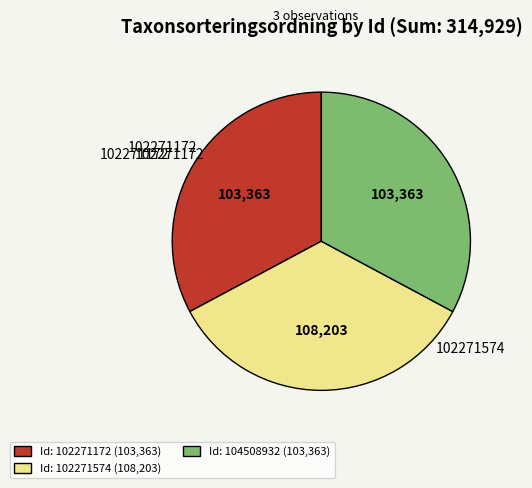

Which category has the biggest portion of the pie?

Id: 102271574 (108,203)